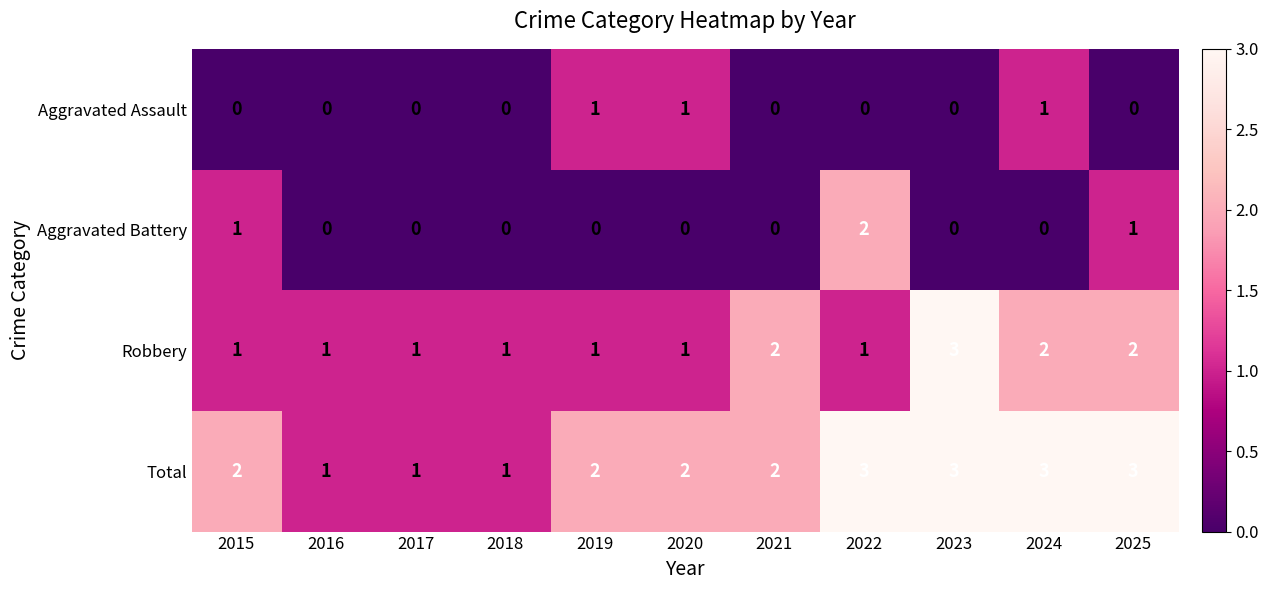

The Aggravated Battery series shows -1 at 2020. True or false?

False